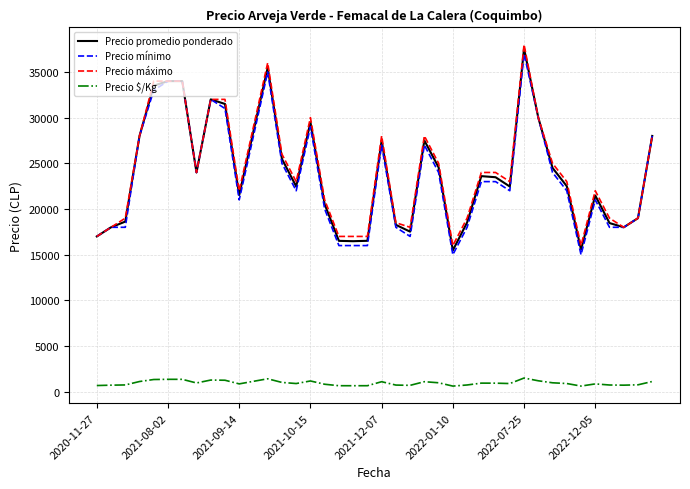

What is the greatest value displayed?

38000